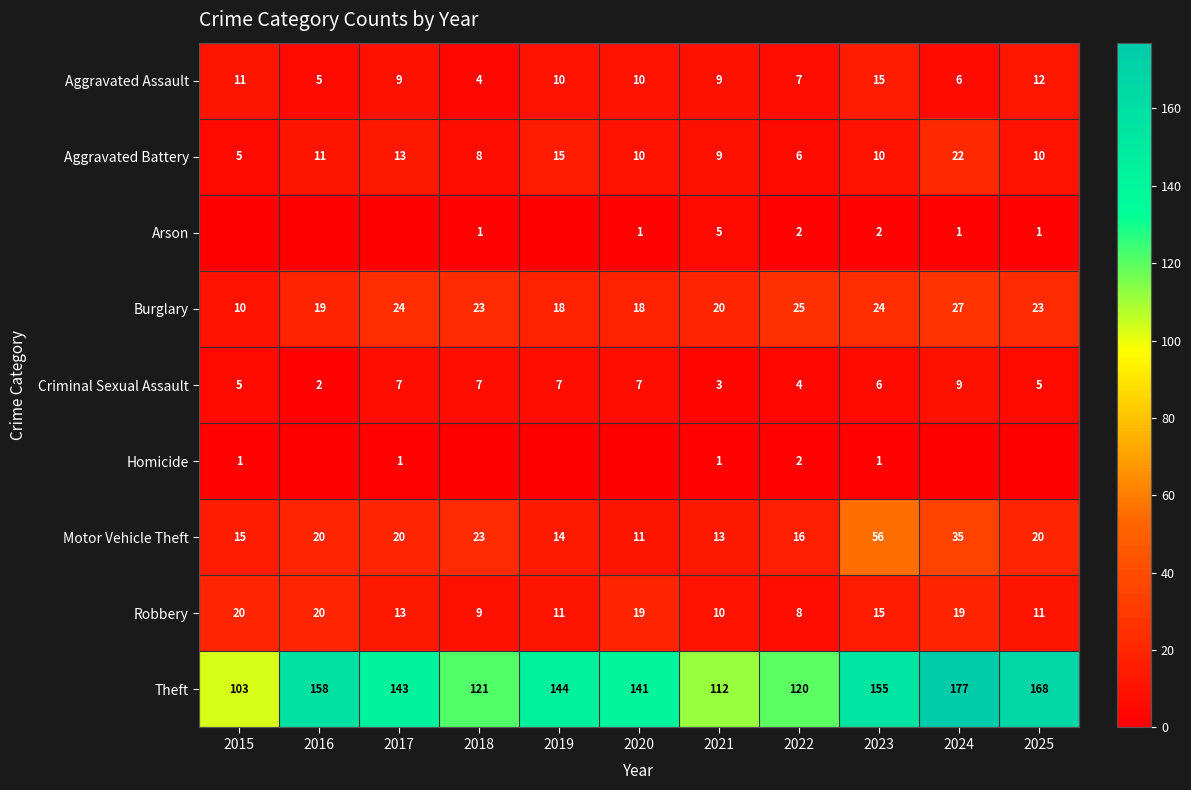

What is the maximum value shown in the chart?

177